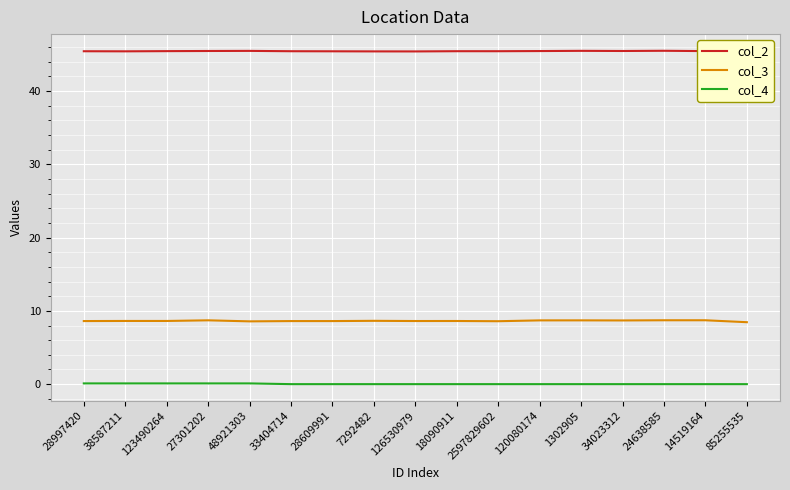

True or false: col_3 and col_4 cross at least once.

False